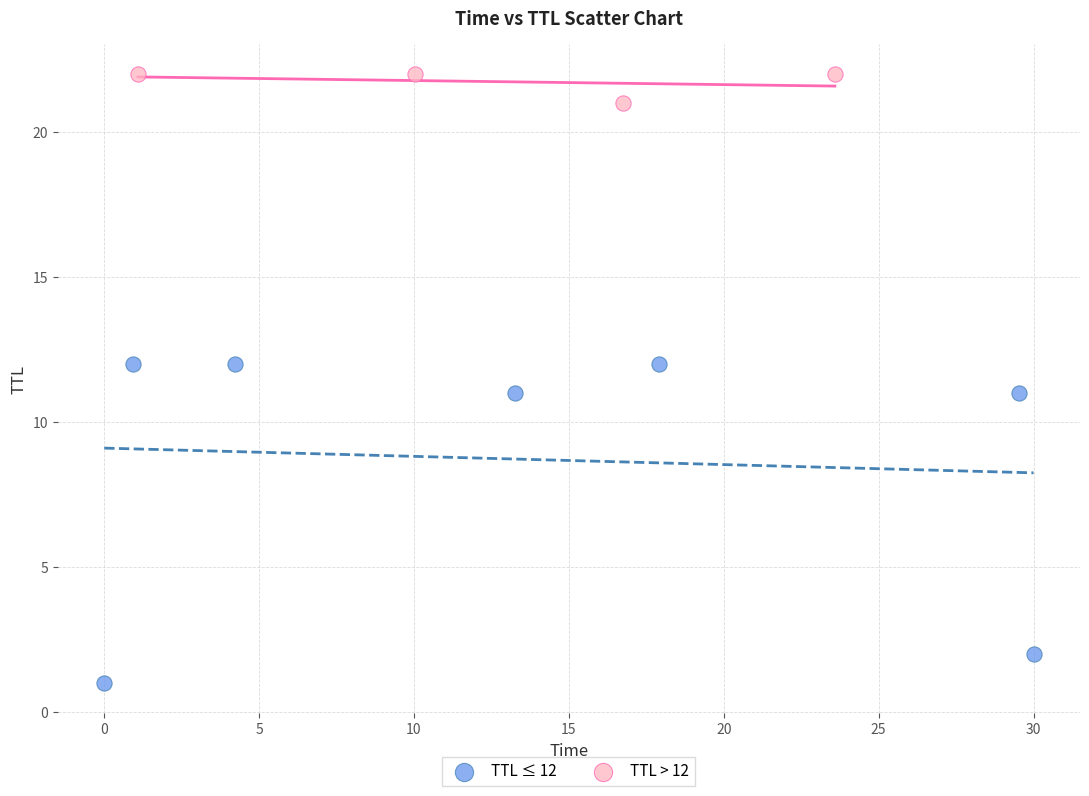

Which series contains the highest Y value?

TTL > 12